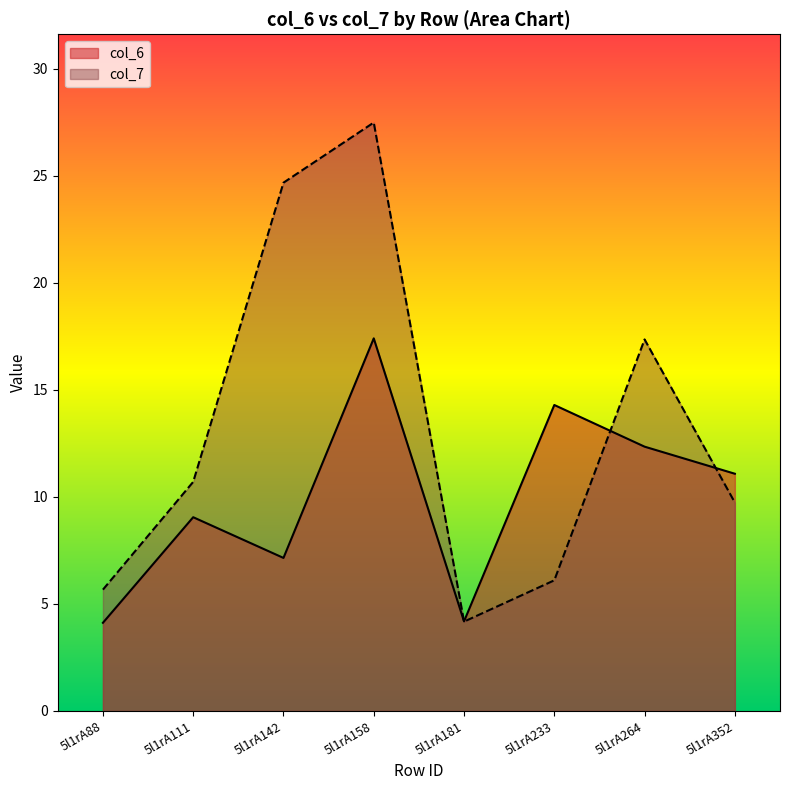

What is the value of the col_6 point at the 3rd from the left?

7.2